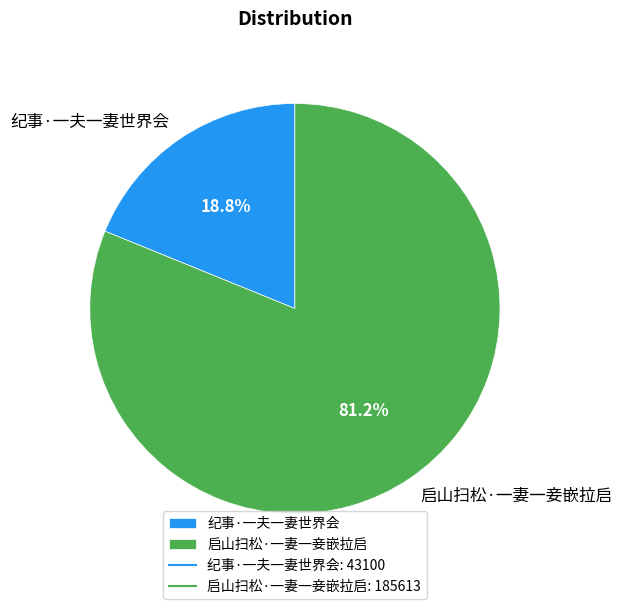

Which has a higher value, 启山扫松·一妻一妾嵌拉启 or 纪事·一夫一妻世界会?

启山扫松·一妻一妾嵌拉启